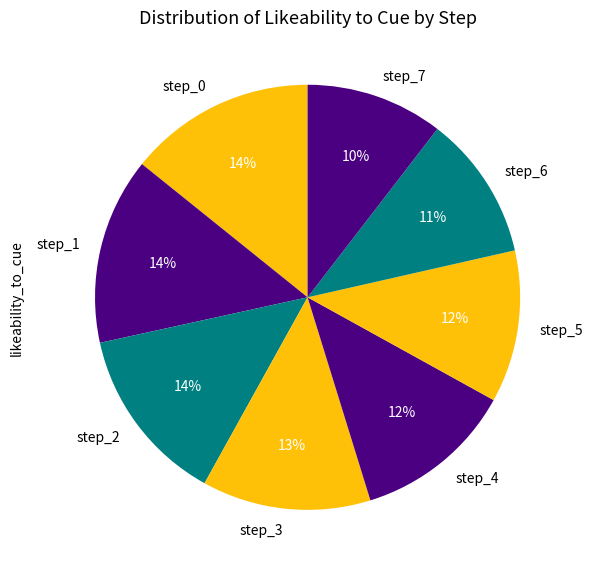

True or false: step_6 accounts for 11% of the total.

True